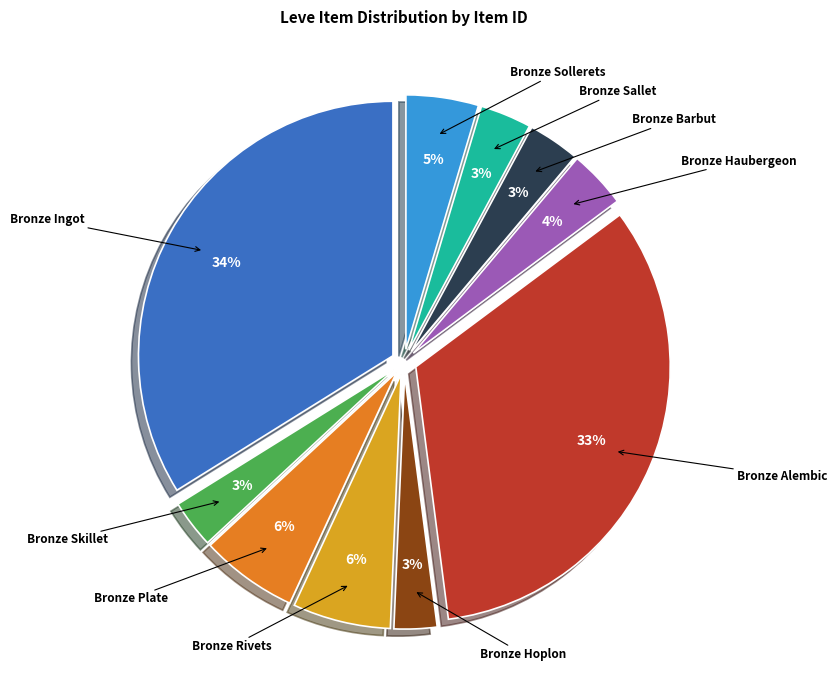

Is the sum of Bronze Sallet and Bronze Plate greater than half?

No